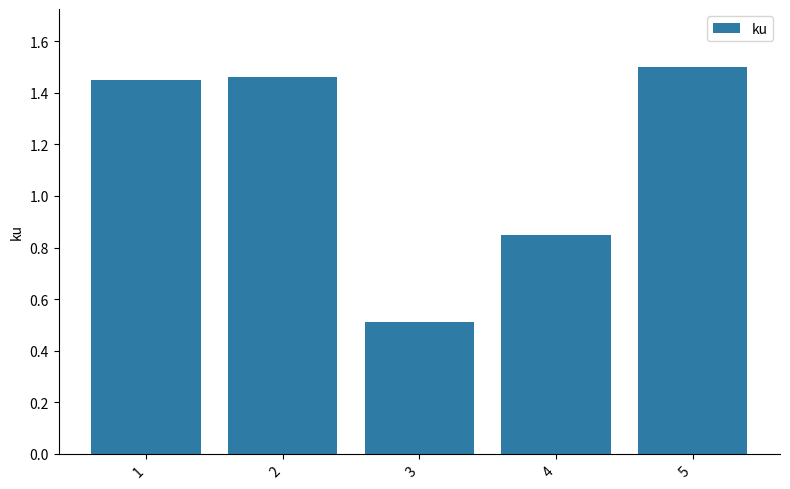

What is the difference between the second highest and second lowest values?

0.6